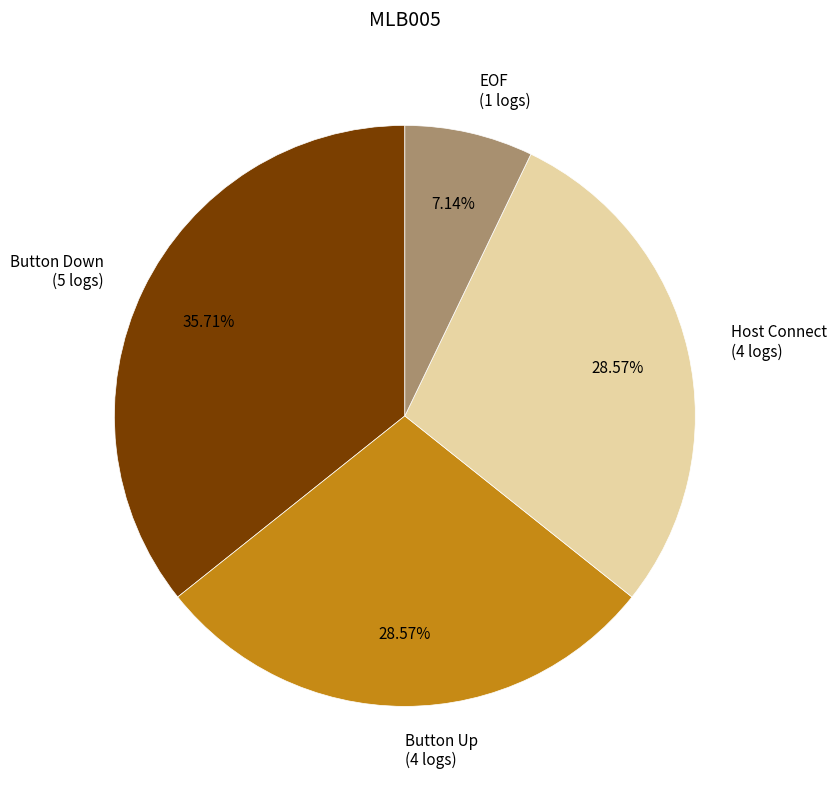

Between Button Down (5 logs) and Button Up (4 logs), which is larger?

Button Down (5 logs)